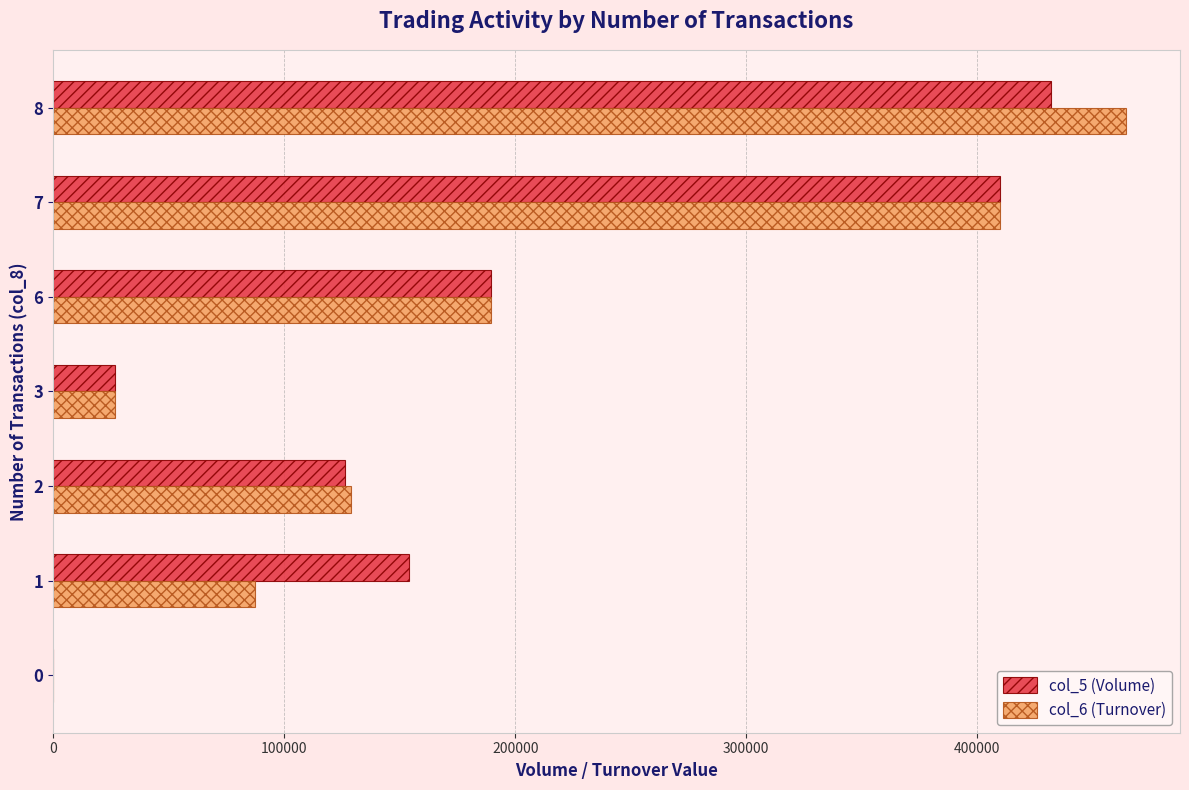

Between 2 and 7, which series saw the biggest shift?

col_5 (Volume)